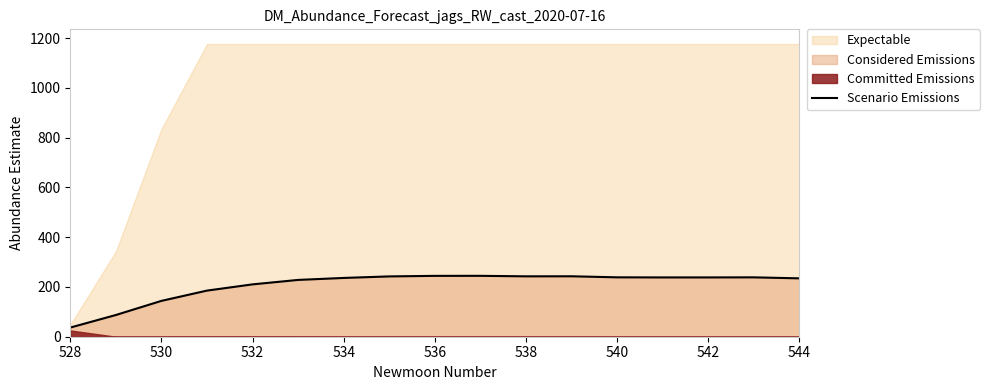

True or false: Scenario Emissions has a value of 236.3 at 534.

True